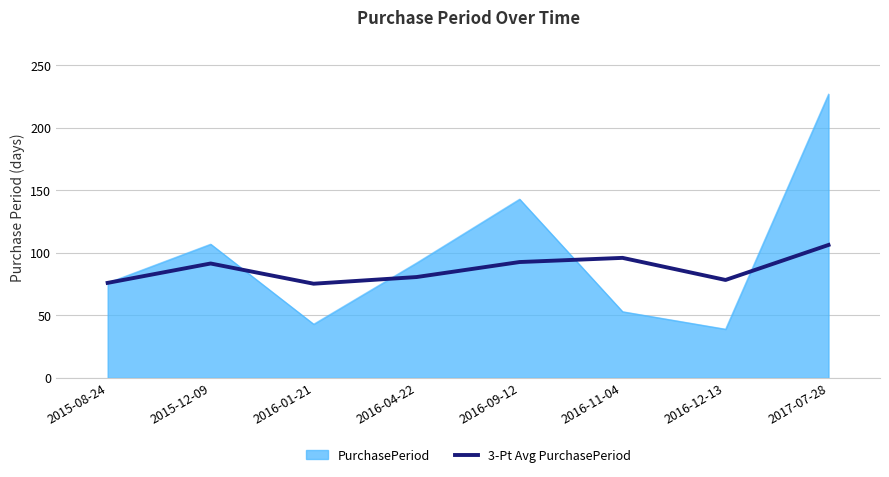

Rank the series at 2016-12-13 from highest to lowest value.

3-Pt Avg PurchasePeriod, PurchasePeriod